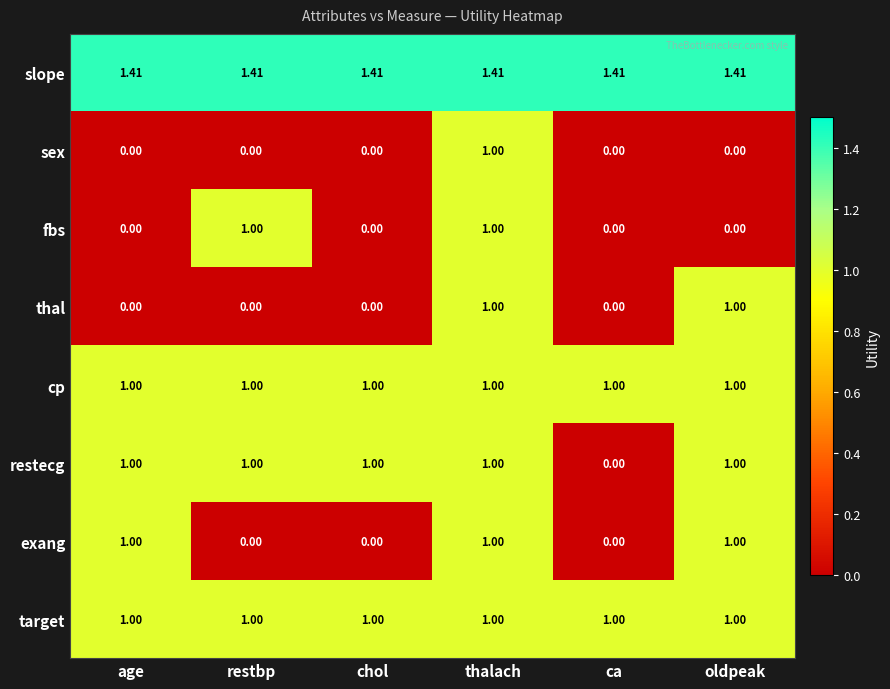

At which category is the sum across all series the highest?

thalach